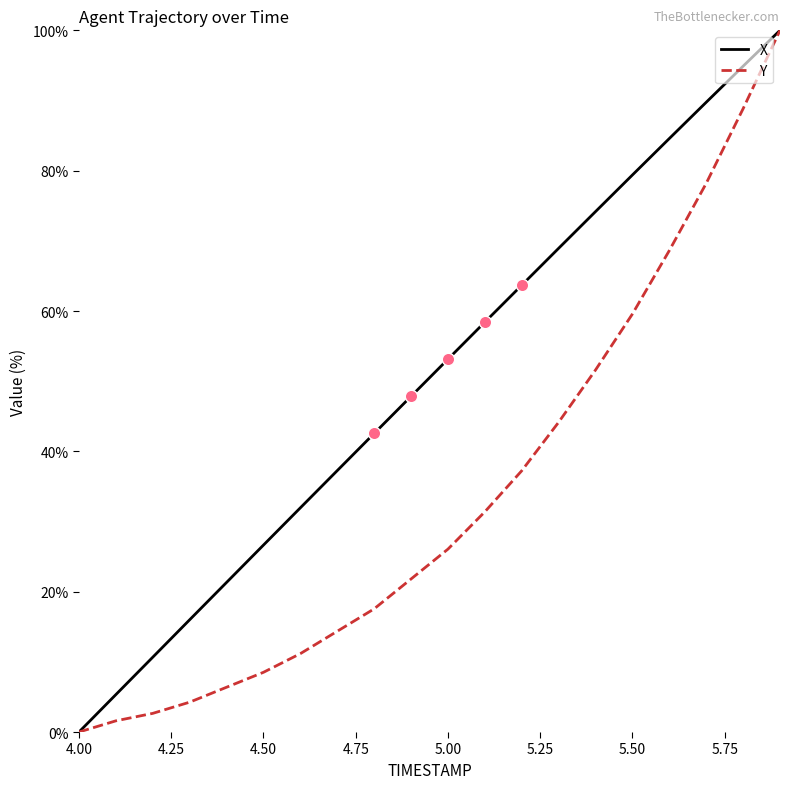

Which series has the largest total across all categories?

X